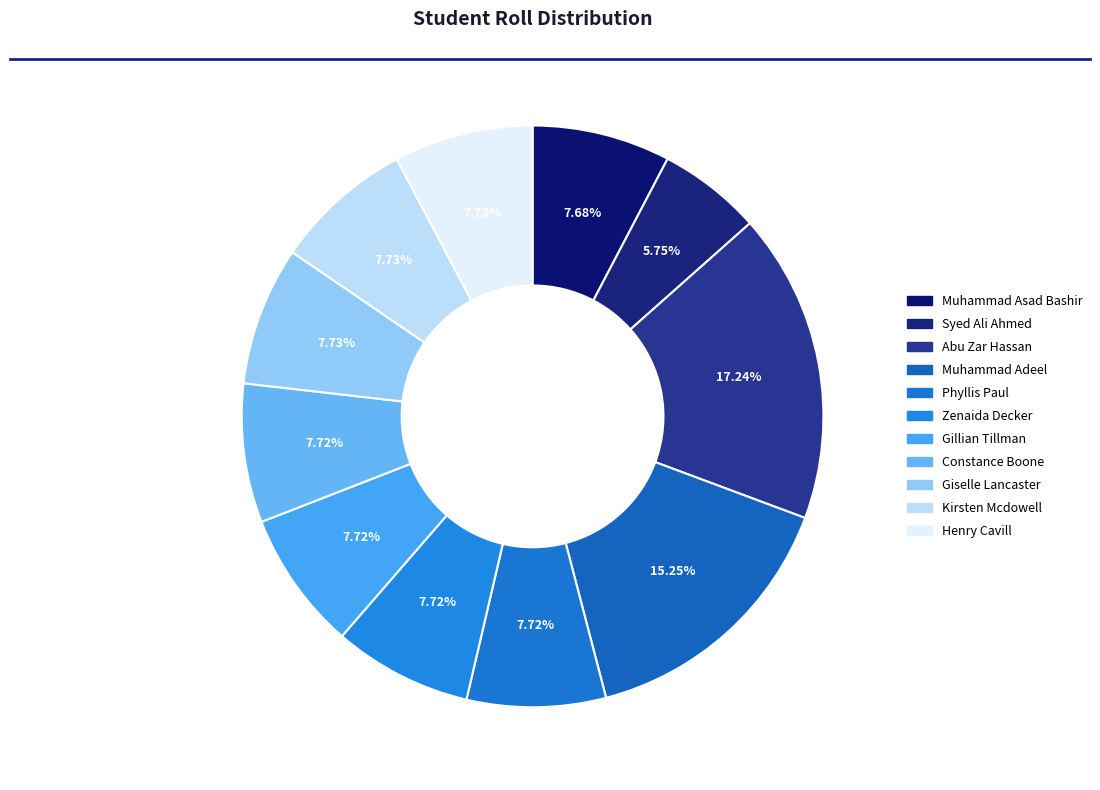

Is the sum of Muhammad Adeel and Muhammad Asad Bashir greater than half?

No